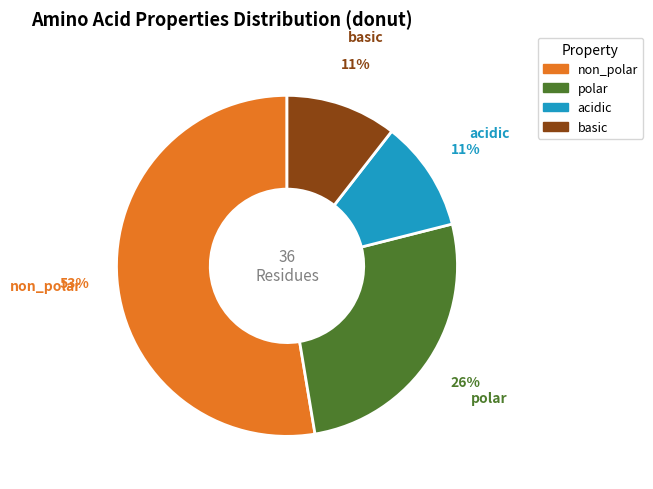

What percentage is the basic slice, to the nearest percent?

11%